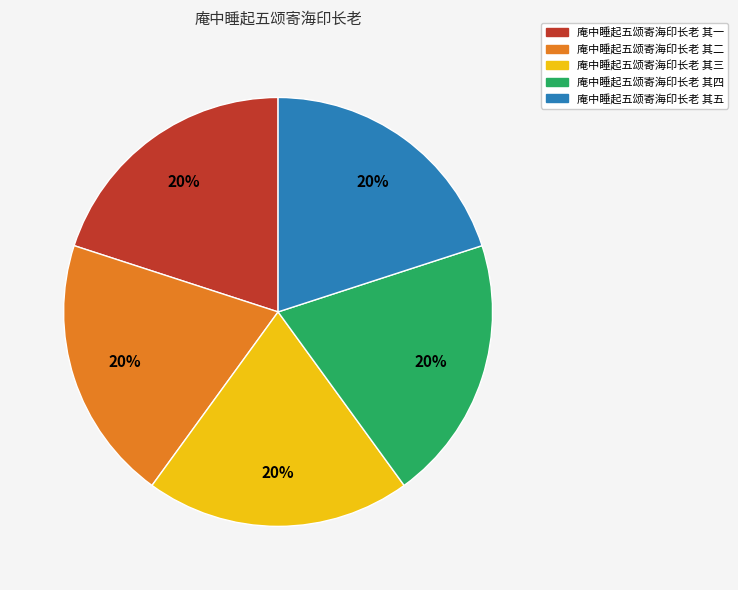

Count the number of slices in the pie.

5